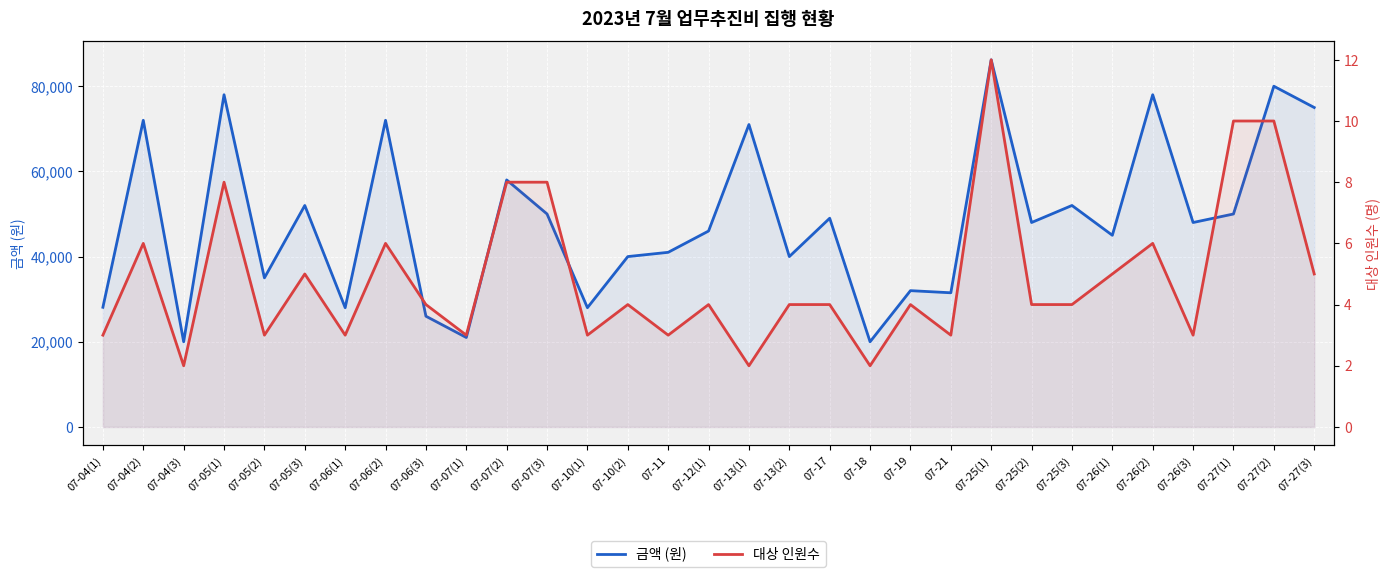

True or false: 대상 인원수 and 금액 (원) cross at least once.

False